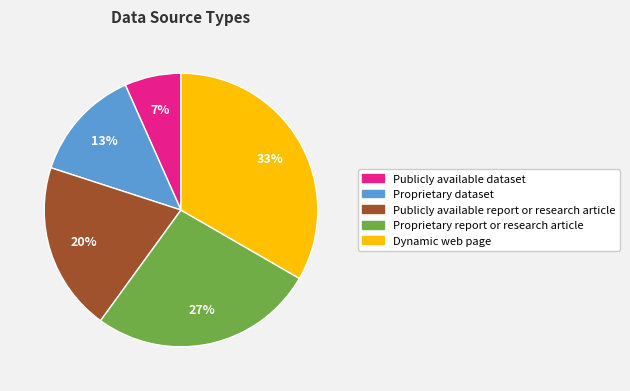

To the nearest percent, what portion does Publicly available dataset represent?

7%